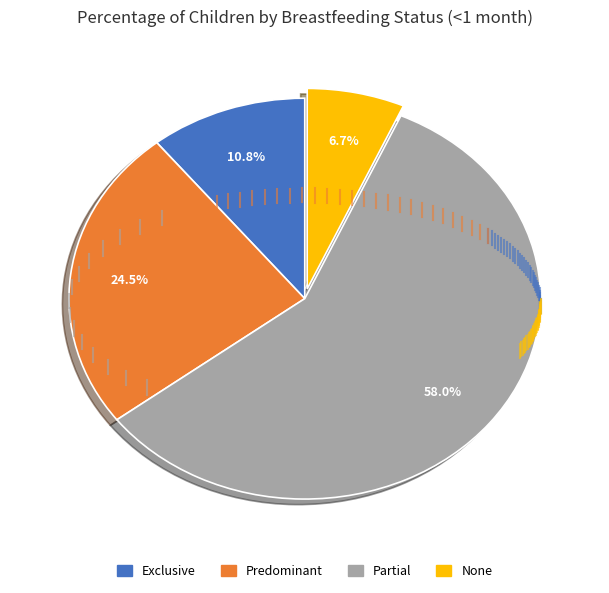

To the nearest percent, what portion does Exclusive represent?

11%